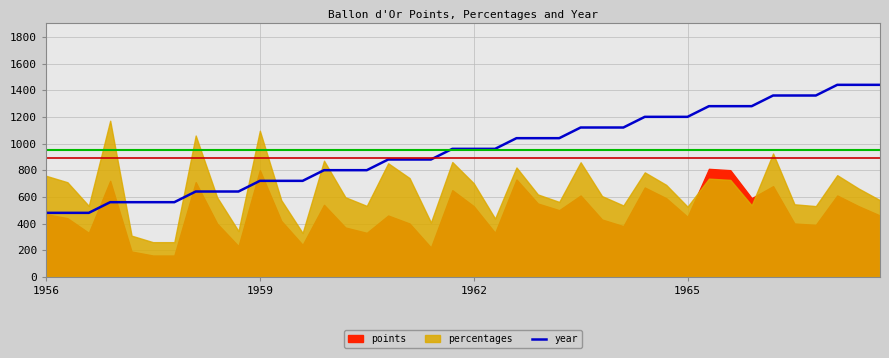

What is the maximum value for year?

1440